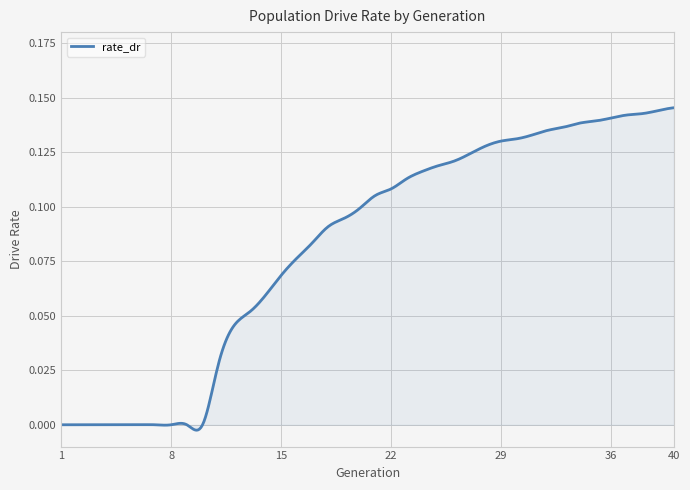

Is this an area chart (filled region under the line)?

Yes